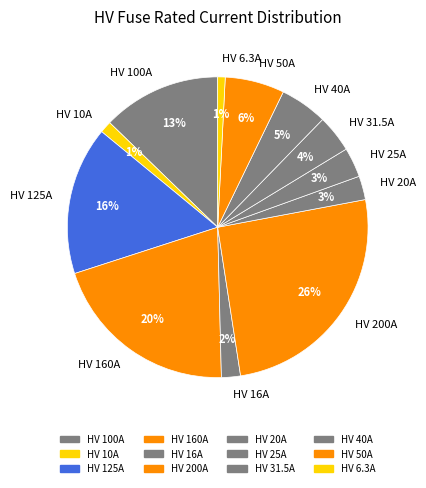

What percentage is the HV 40A slice, to the nearest percent?

5%